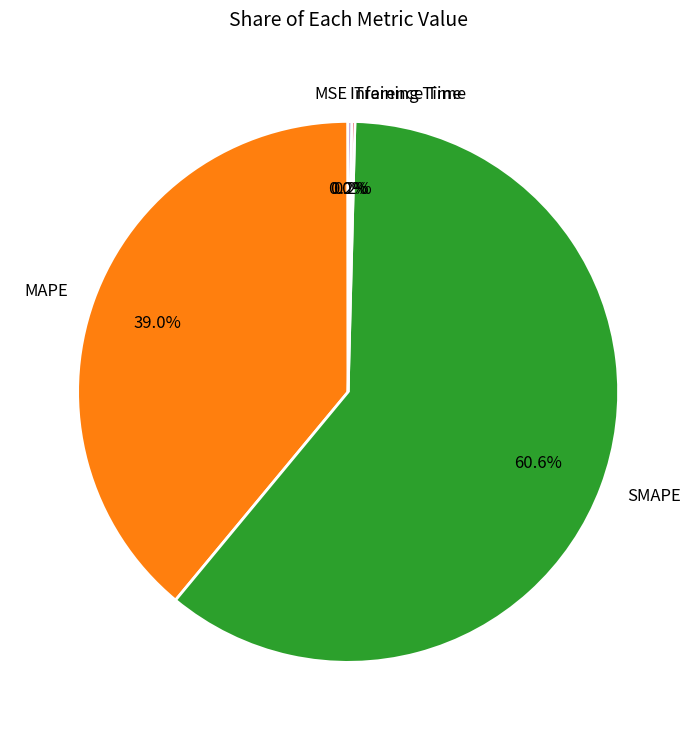

Approximately how many times larger is the value at MAPE compared to SMAPE?

0.6